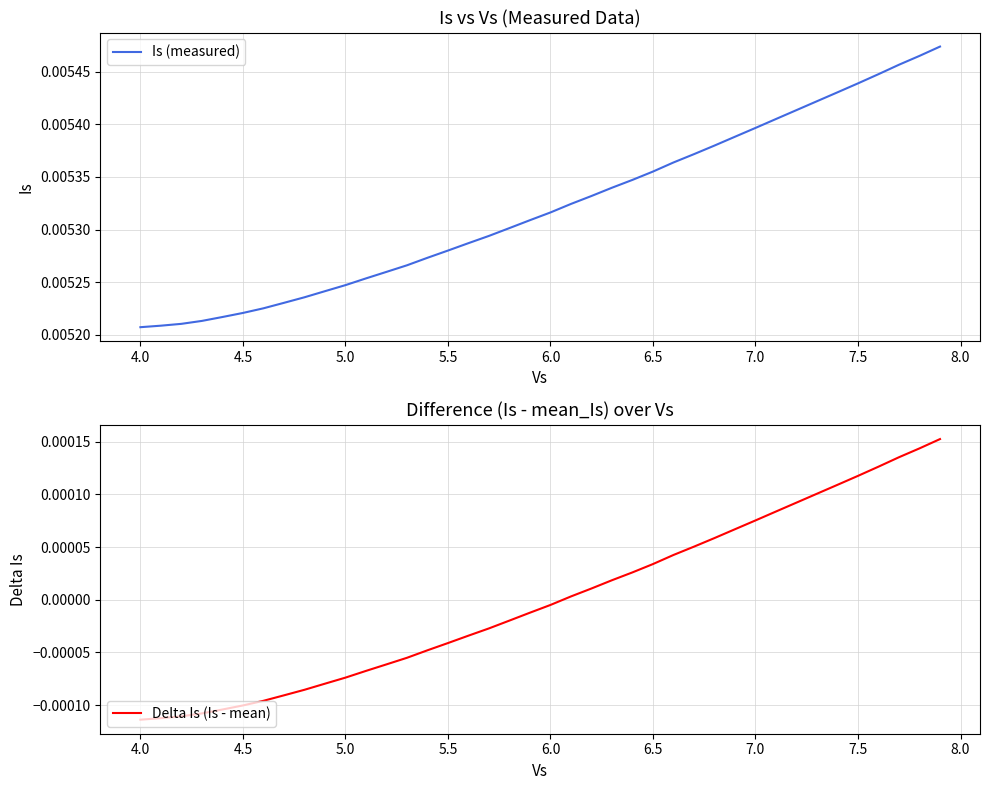

Does the chart have visible grid lines?

Yes